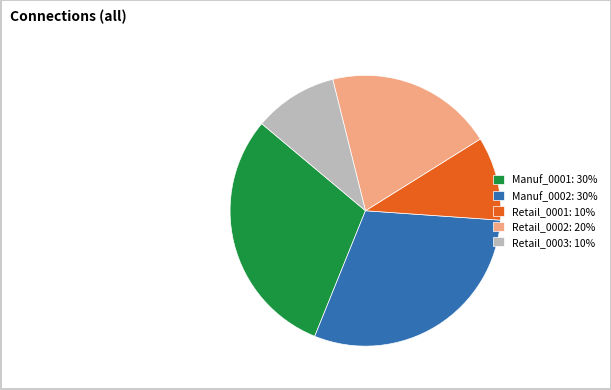

True or false: Retail_0002: 20% accounts for 20% of the total.

True